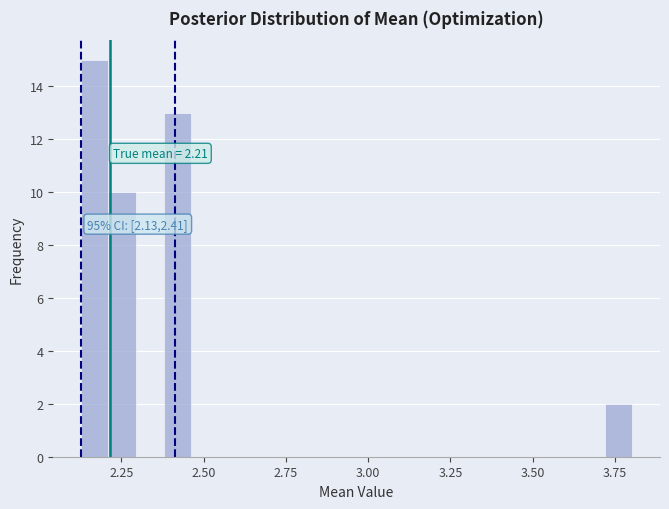

Around what value on the x-axis is the tallest bar? Give the approximate position of its centre, as read against the axis.

2.15